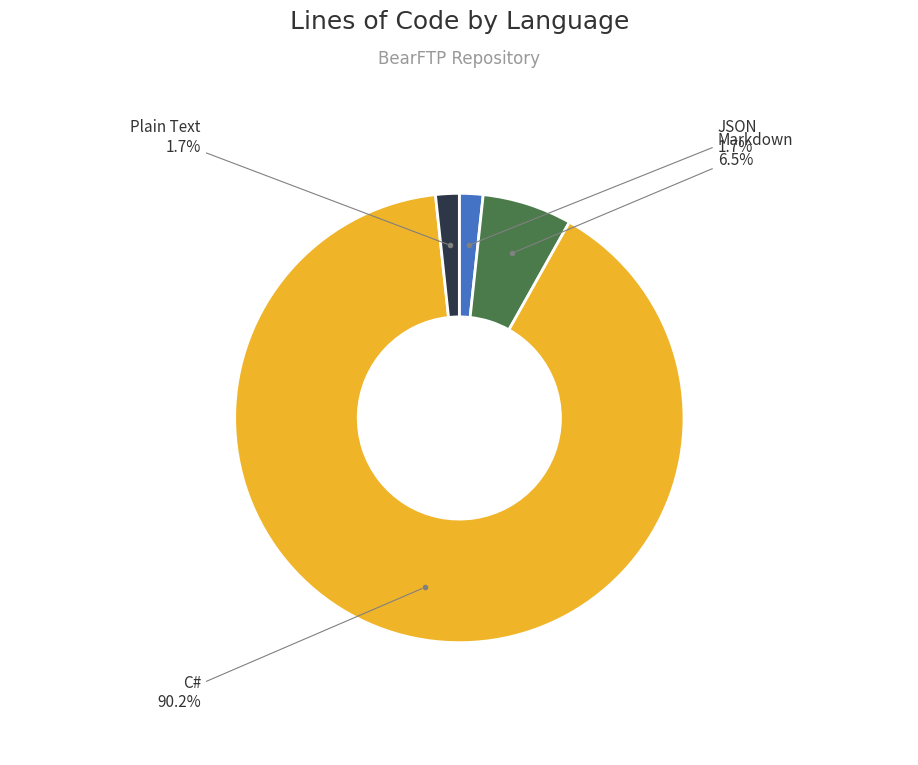

Is there a majority slice in this chart?

Yes